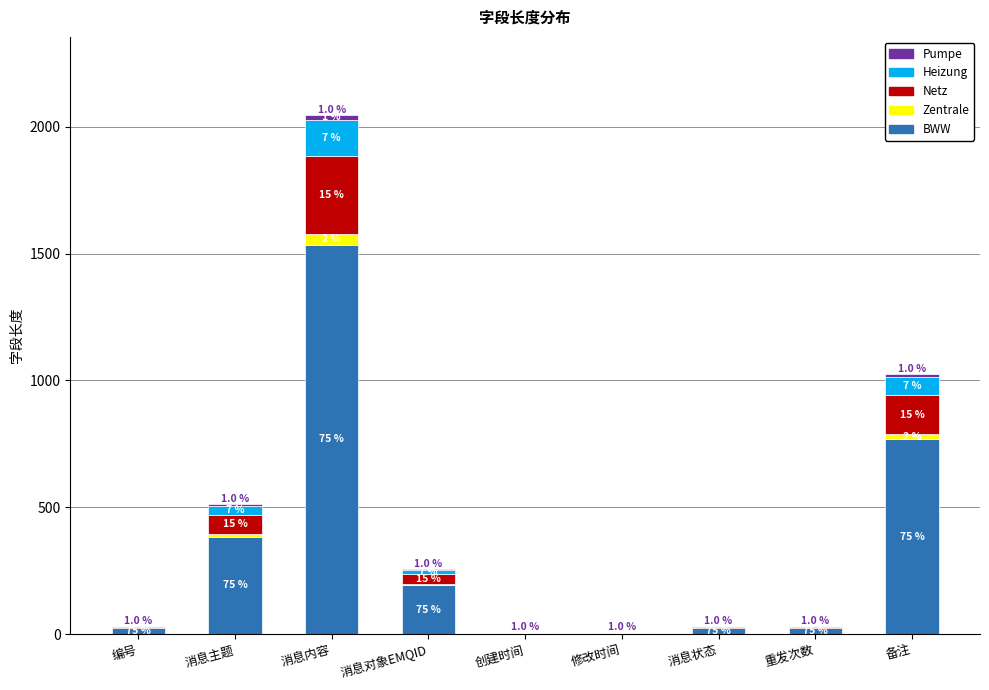

Which series changed the most between 编号 and 消息内容?

BWW